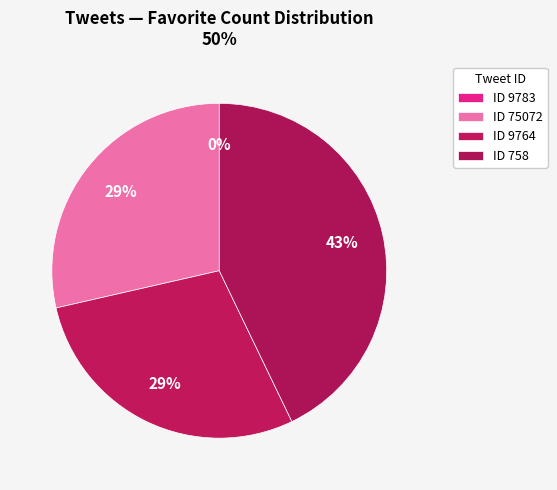

How many slices are in this pie chart?

4